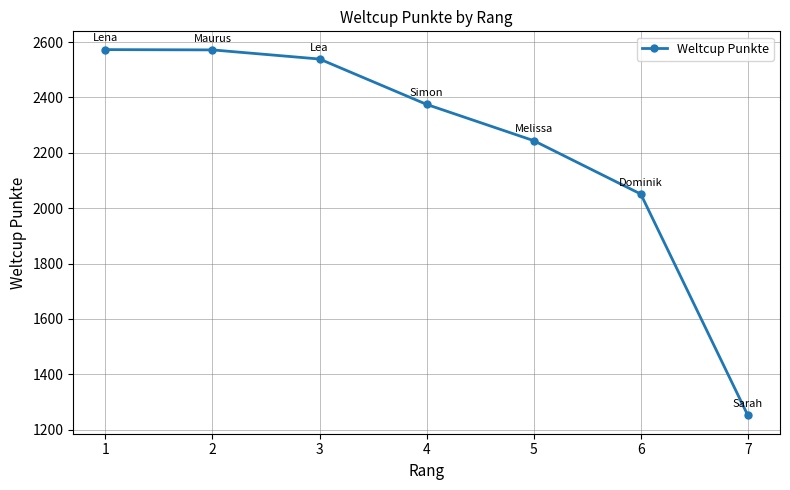

What is the maximum value shown in the chart?

2573